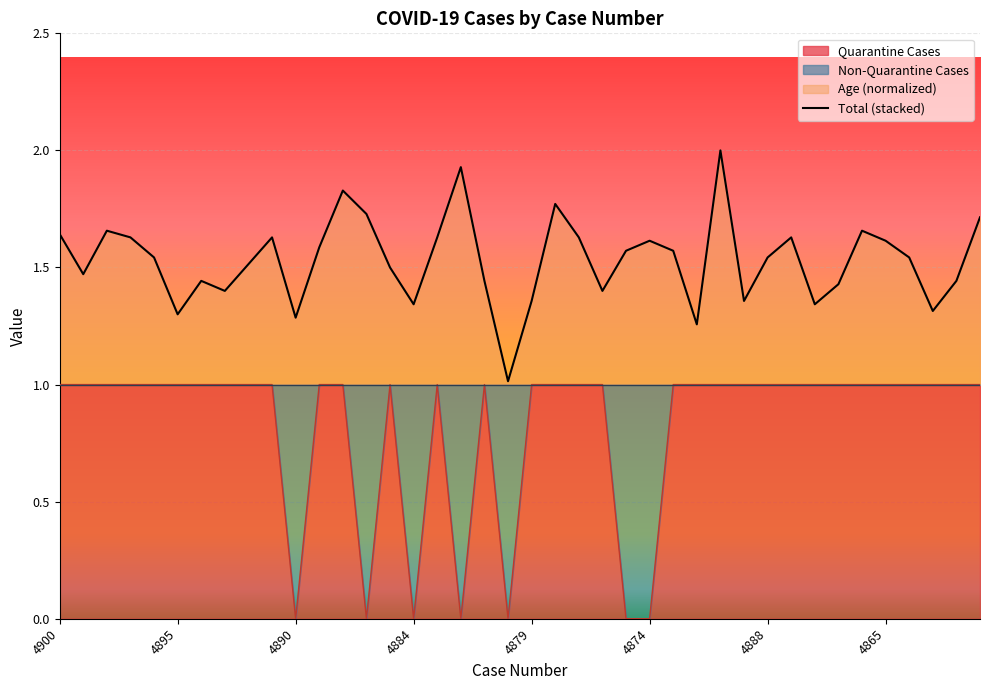

How many points are lower than both their immediate neighbors (excluding endpoints)?

11